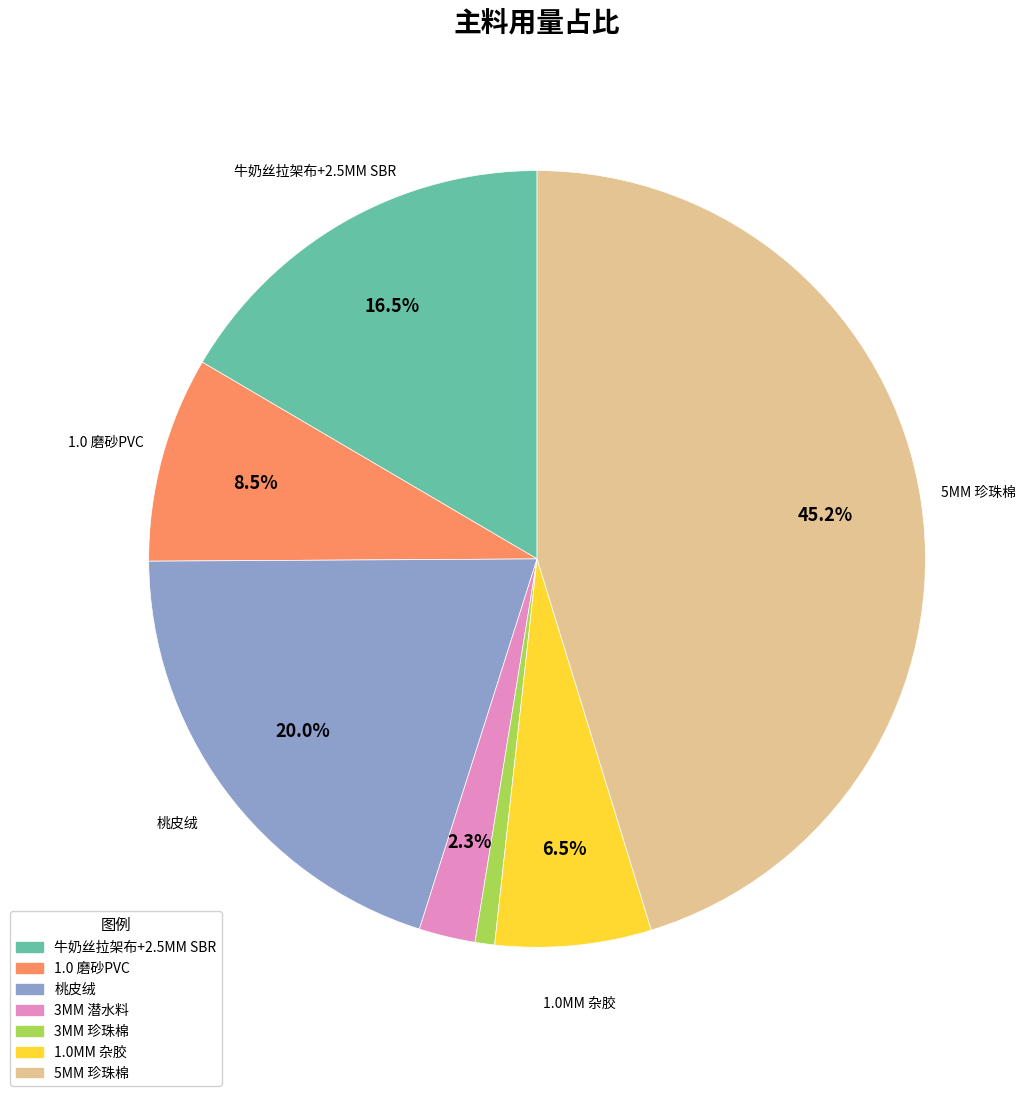

The 5MM 珍珠棉 slice represents 45% of the pie. True or false?

True